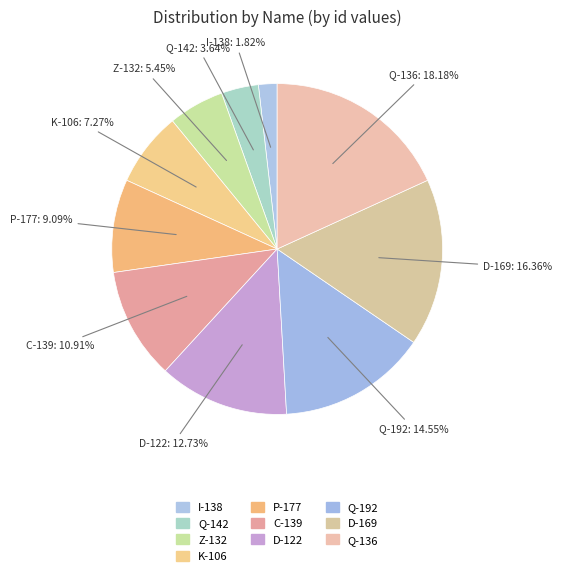

What percentage is the I-138 slice, to the nearest percent?

2%